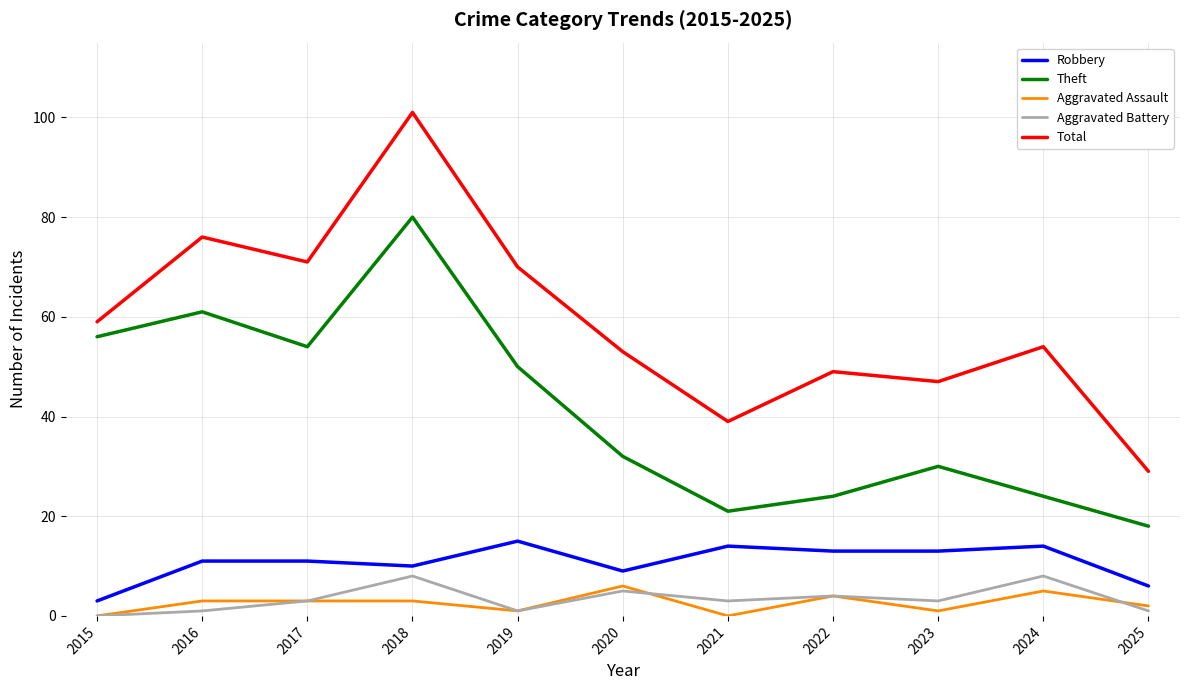

Which series has the largest total across all categories?

Total